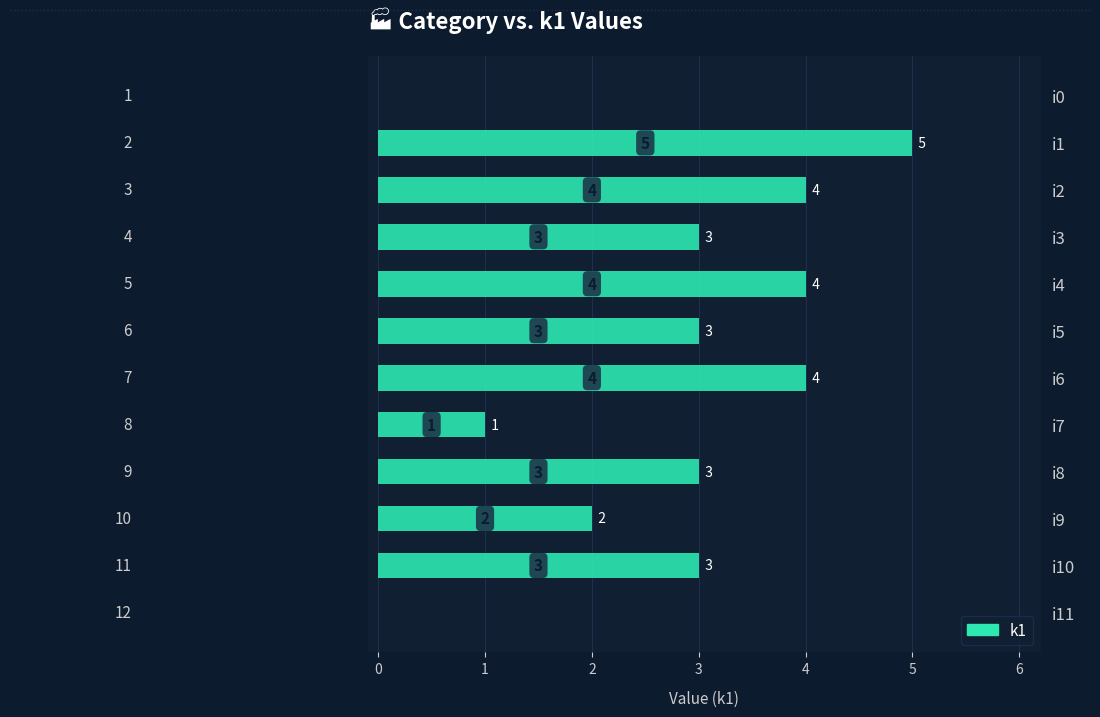

What is the sum of all values?

32